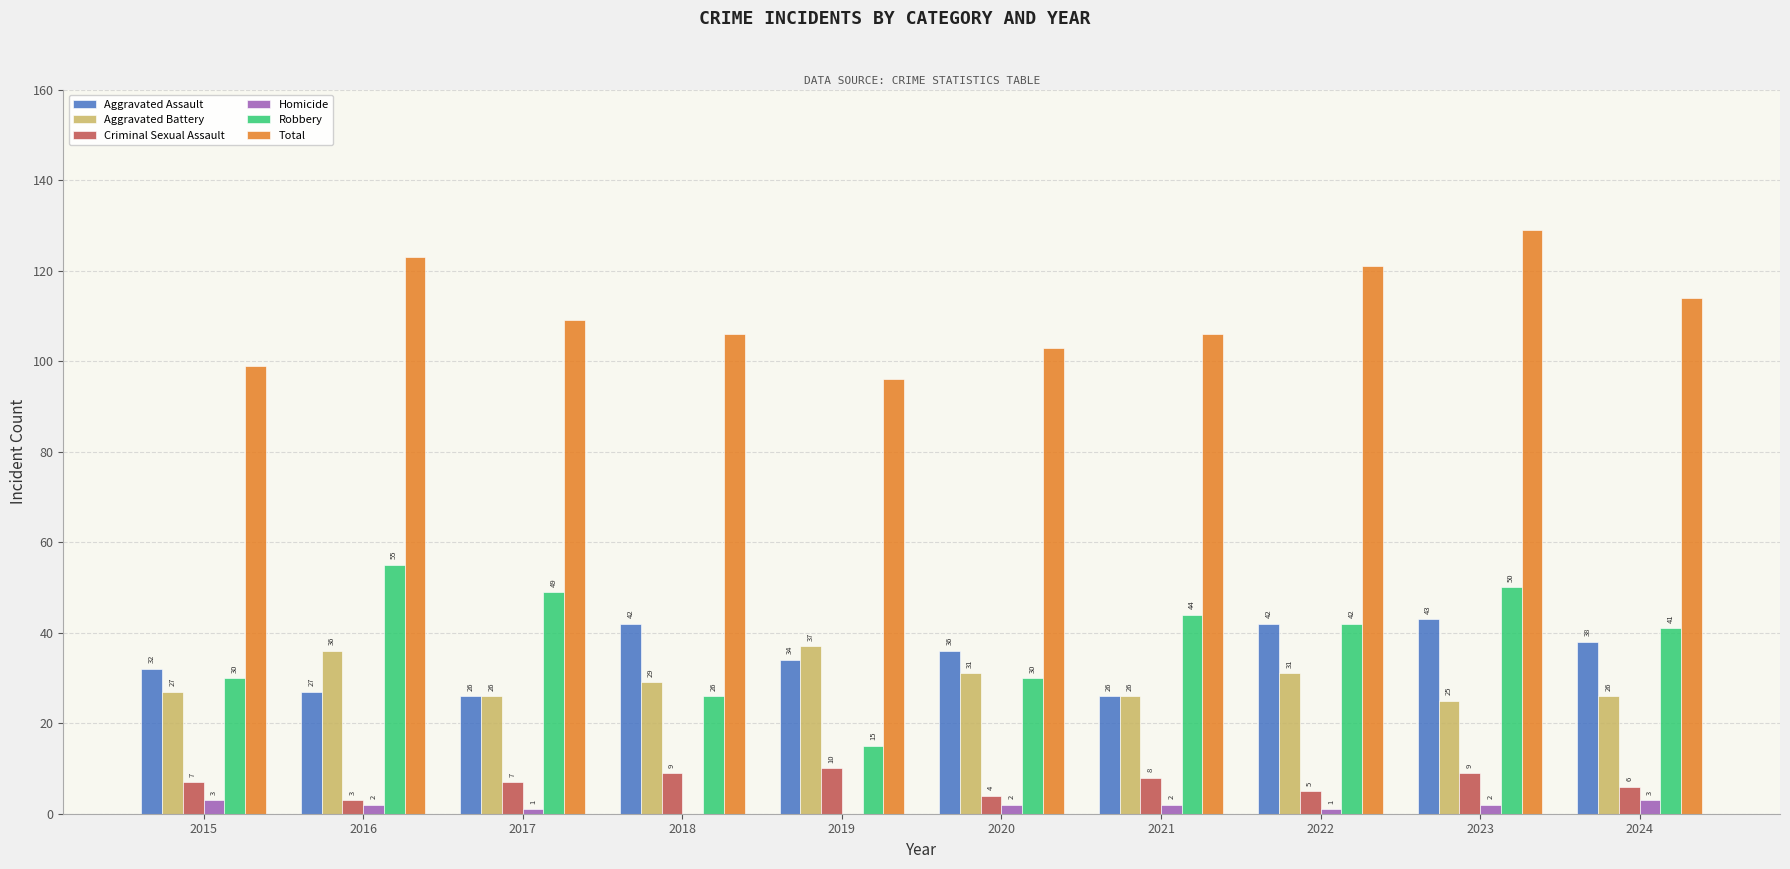

What is the sum of all Aggravated Assault values?

346